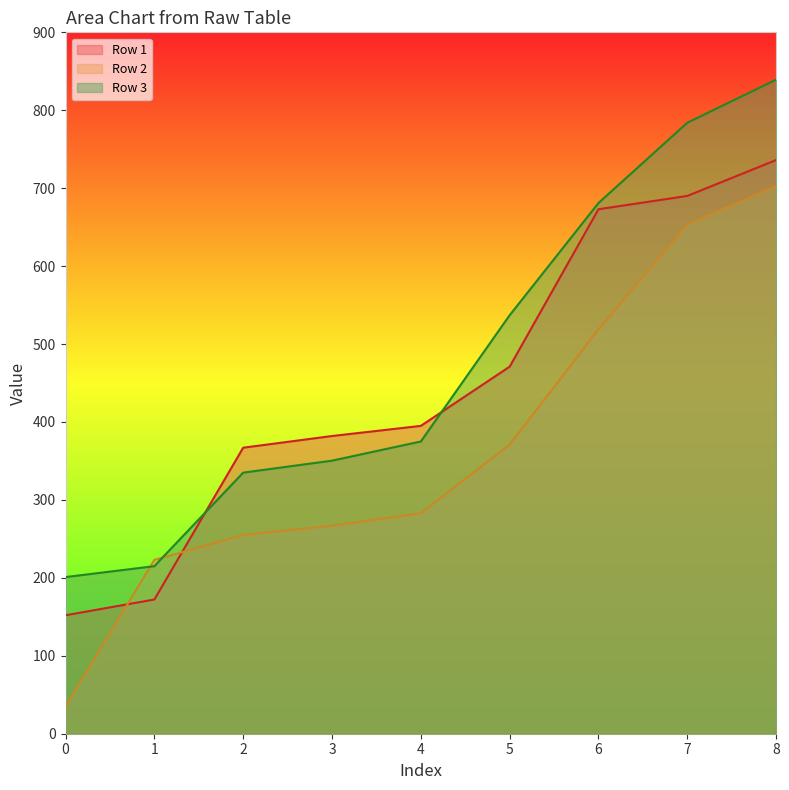

Reading left to right, extract all data points from this chart.

Row 1: 152.0	172.2	367.0	382.0	395.0	471.0	673.0	690.1	736.1
Row 2: 35.4	223.0	255.0	267.0	283.0	371.0	519.0	653.0	703.0
Row 3: 201.0	215.0	335.0	350.4	375.0	537.0	681.0	784.0	839.3